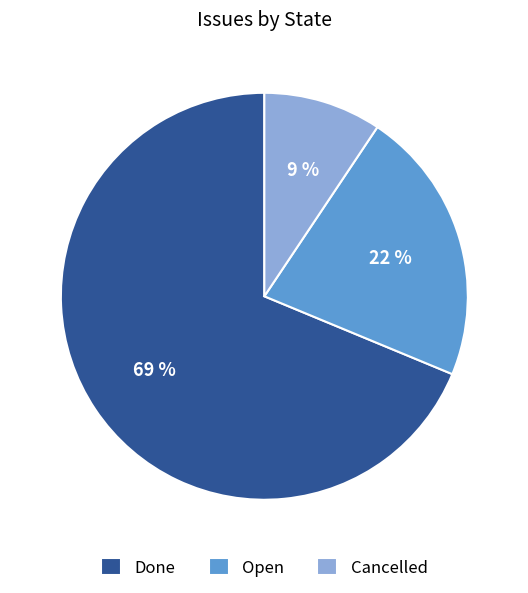

What percentage is the Done slice, to the nearest percent?

69%